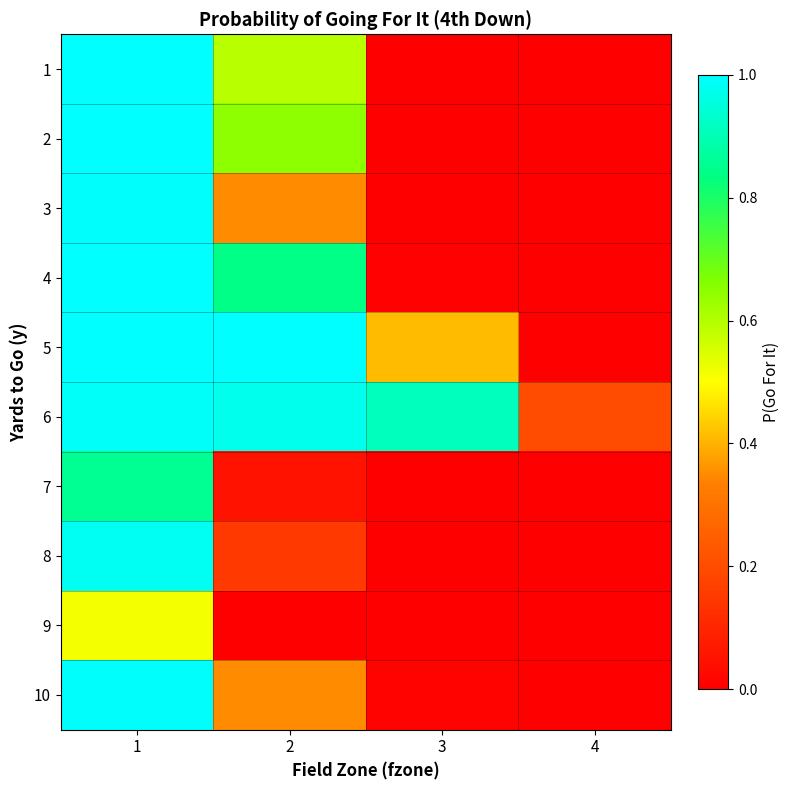

At how many categories does at least one series exceed 0?

4